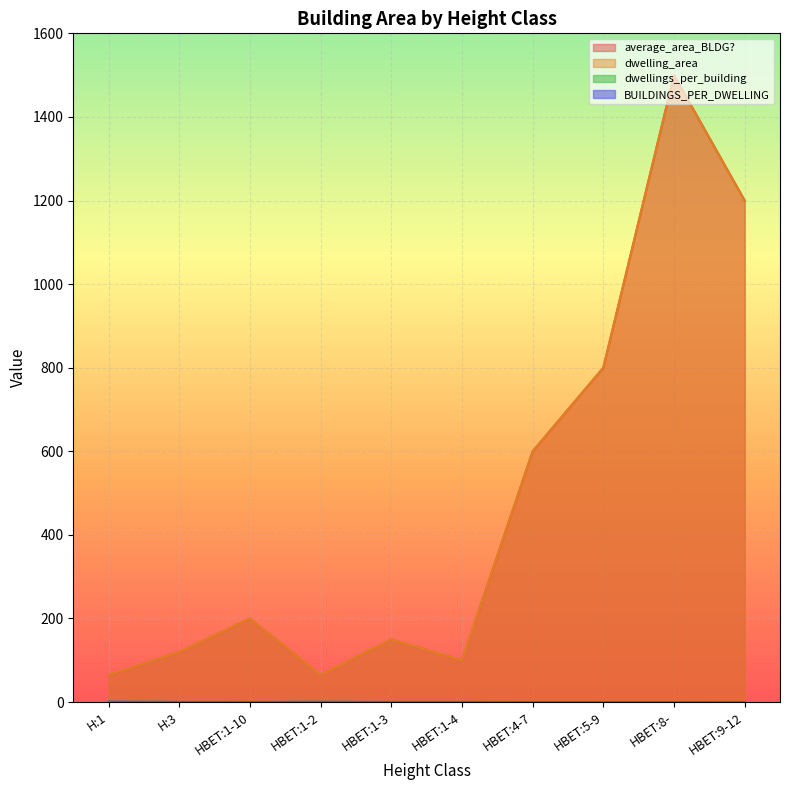

What is the total value across all series at HBET:9-12?

2400.0